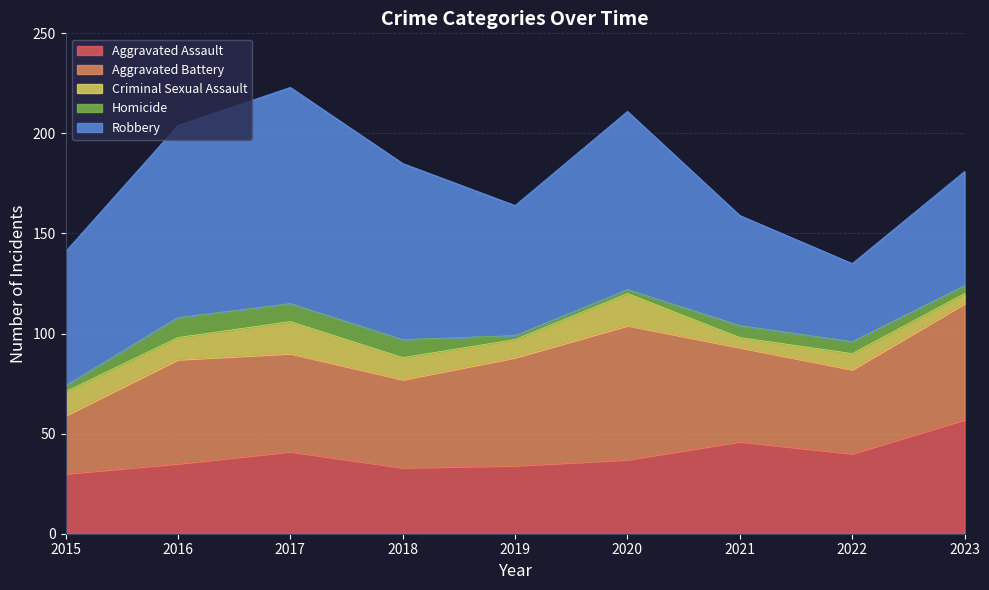

True or false: Criminal Sexual Assault and Robbery intersect in this chart.

False